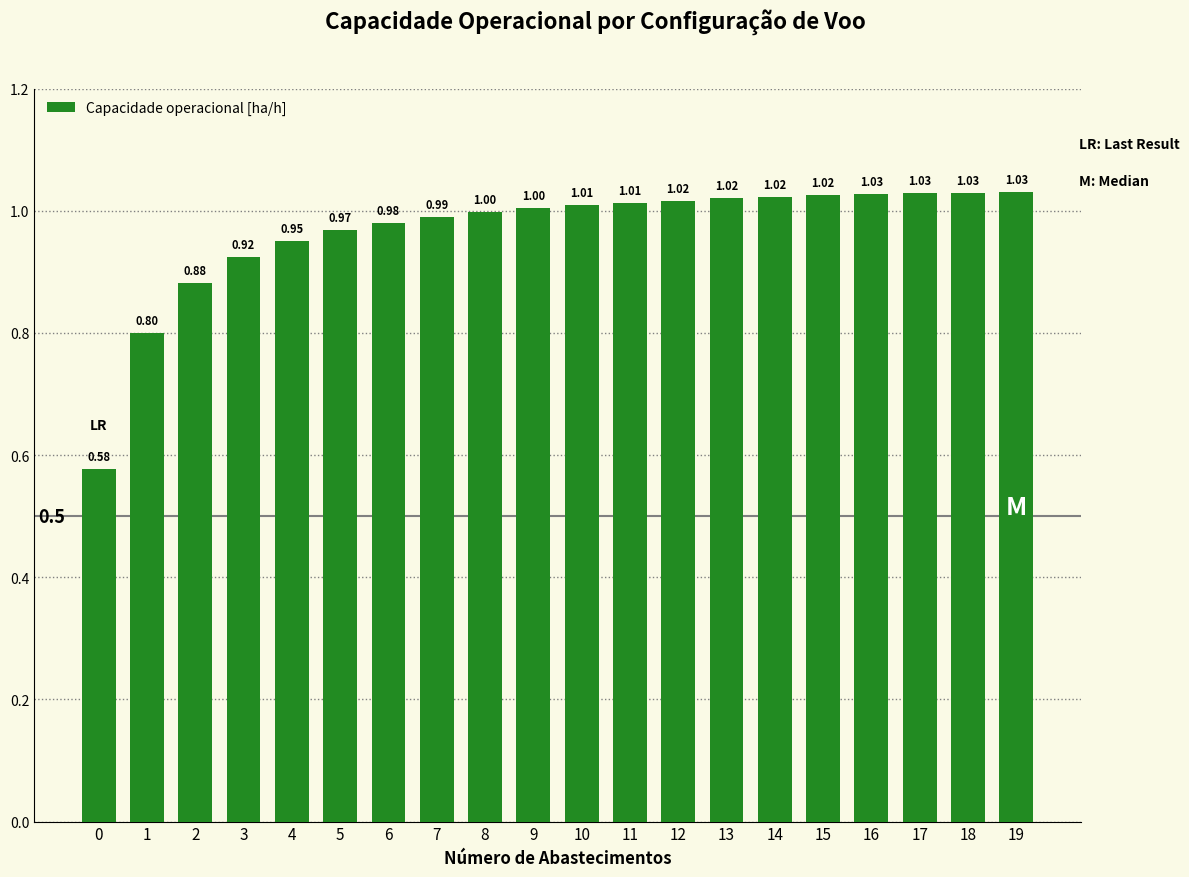

What is the sum of the values at 12 and 8?

2.0